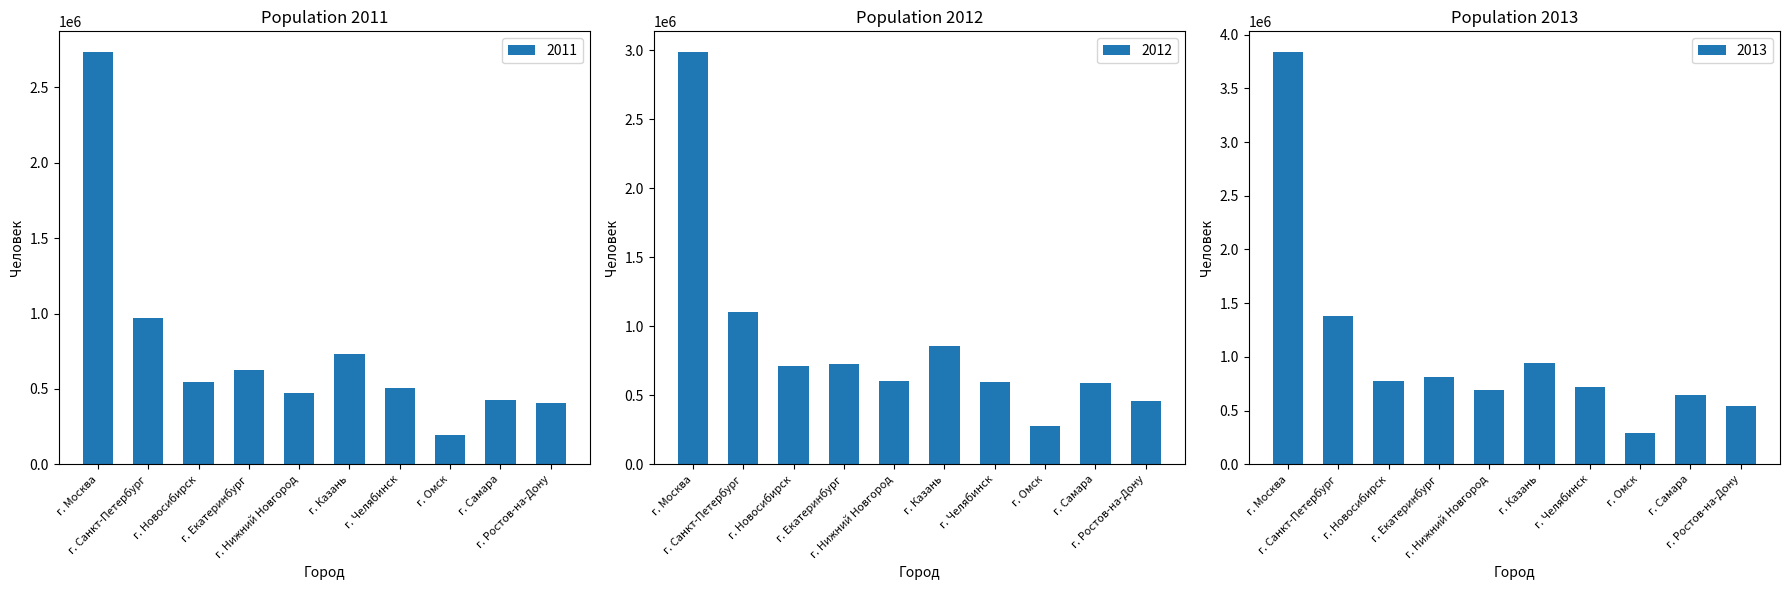

The 2011 series shows 882949 at г. Новосибирск. True or false?

False